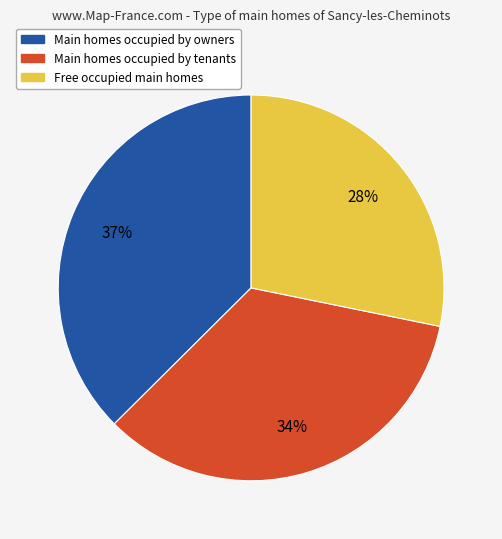

To the nearest percent, what is the average slice percentage?

33%